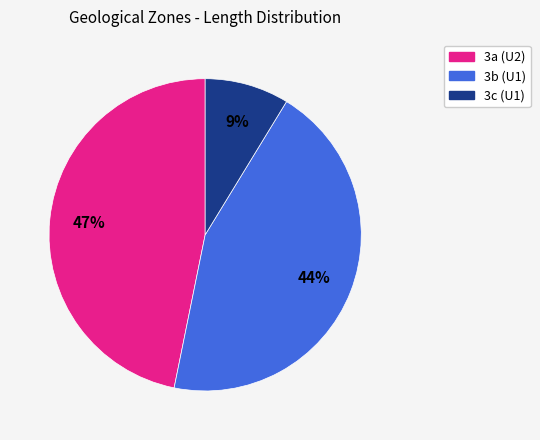

To the nearest percent, what is the difference between the largest and smallest slice percentages?

38%